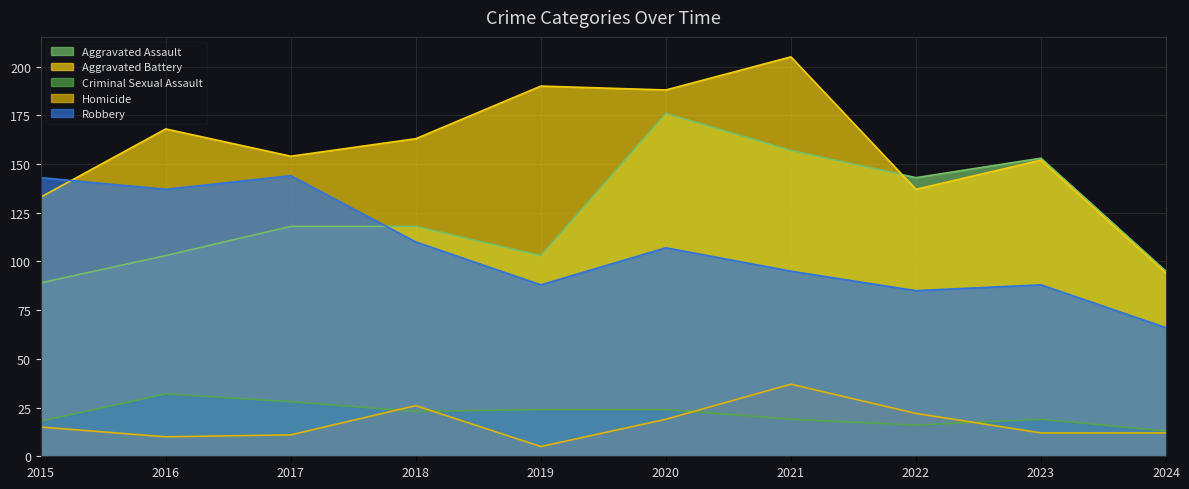

Rank the categories by Robbery value from highest to lowest.

2017, 2015, 2016, 2018, 2020, 2021, 2019, 2023, 2022, 2024